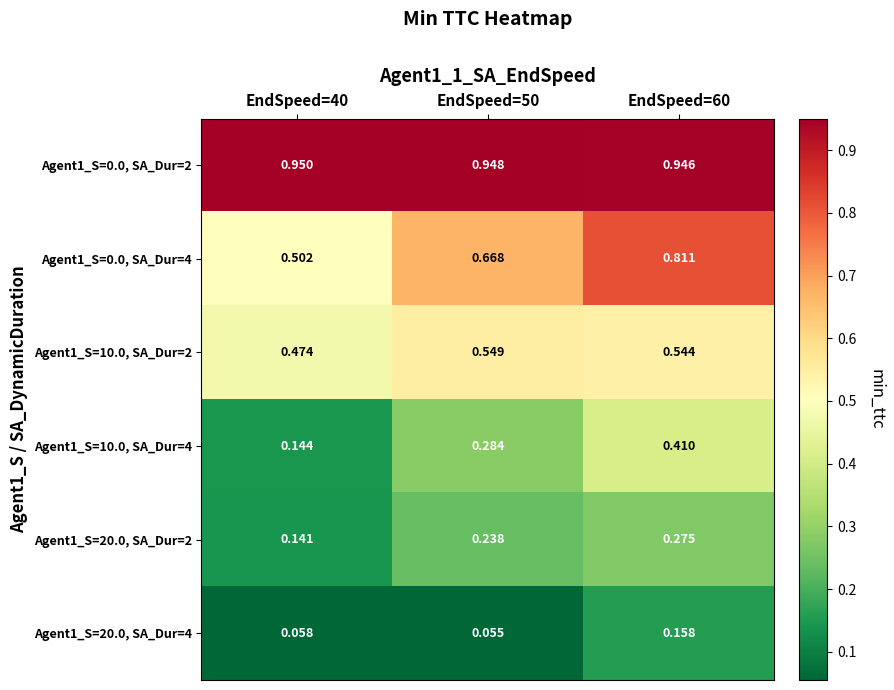

What is the total value across all series at EndSpeed=40?

2.3